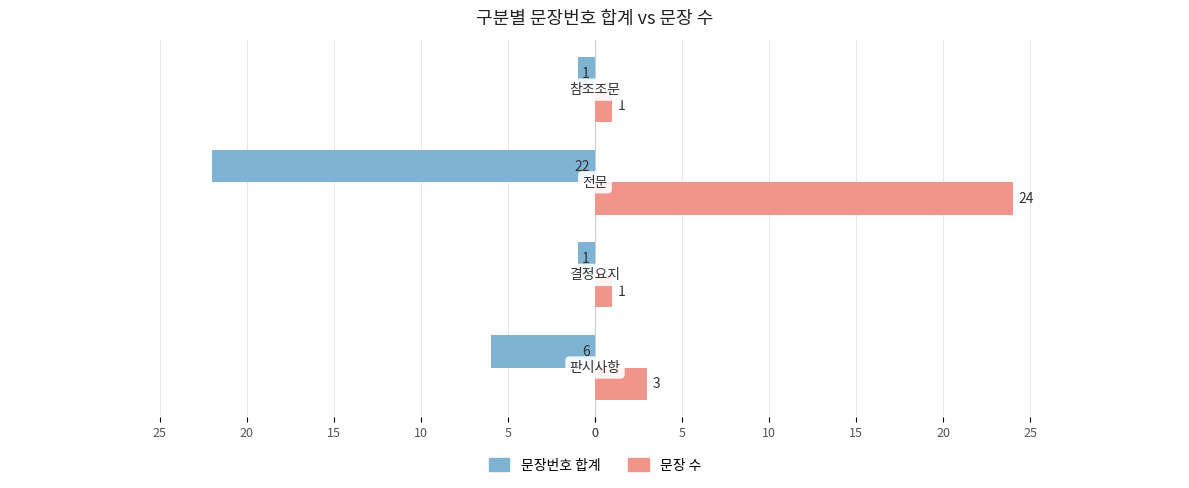

What is the difference between the maximum and minimum values in the 문장번호 합계 series?

21